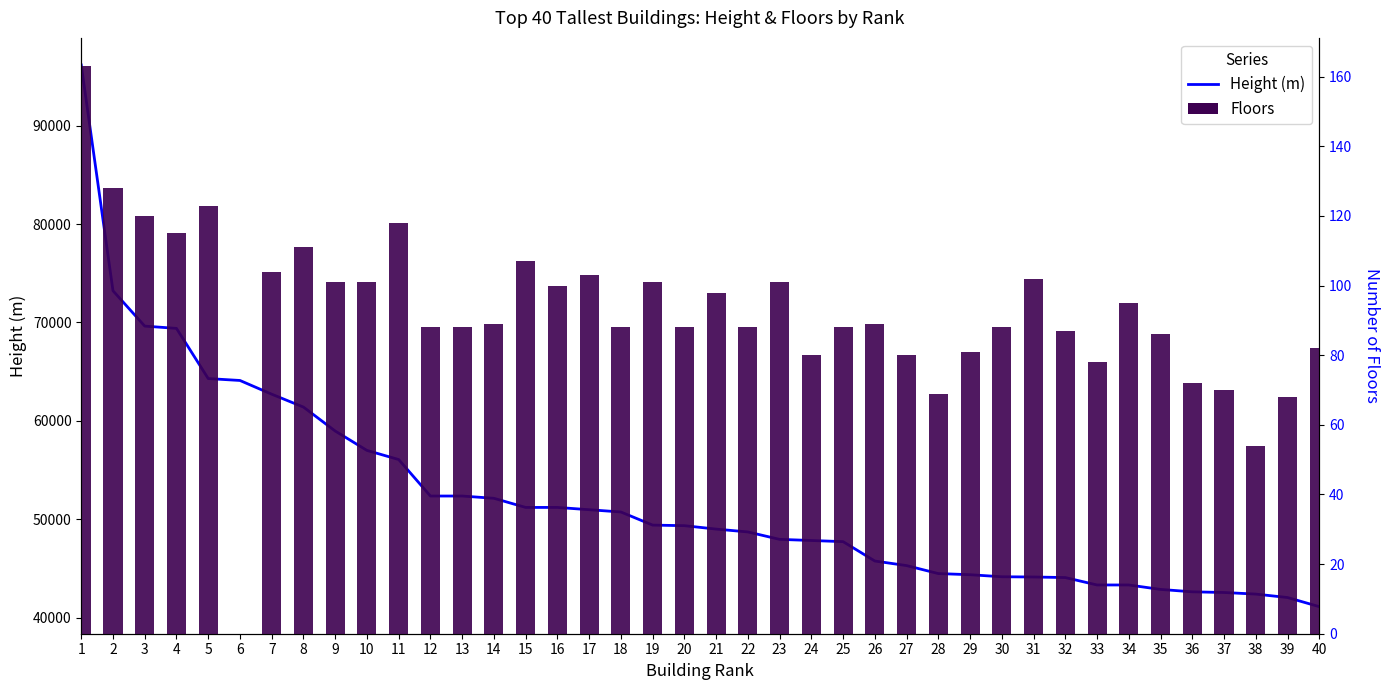

What is the value of the Height (m) bar at the 36th from the left?

42635.6